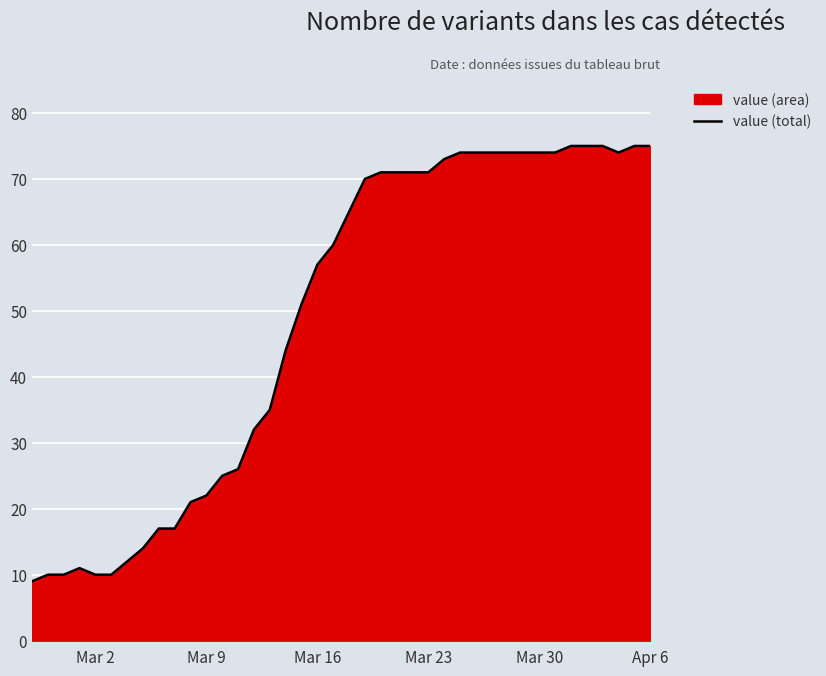

How many data points are less than 65?

20